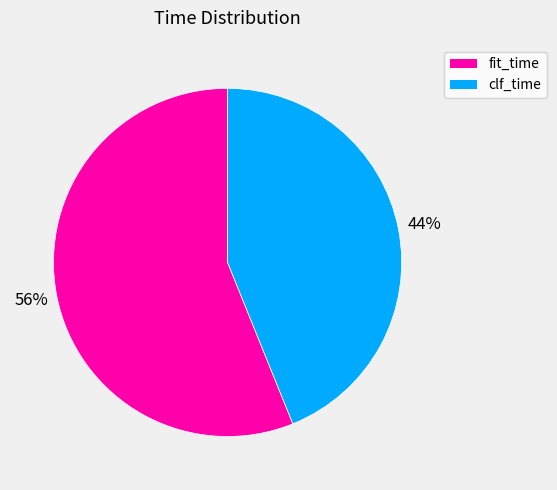

How many segments does this pie chart have?

2